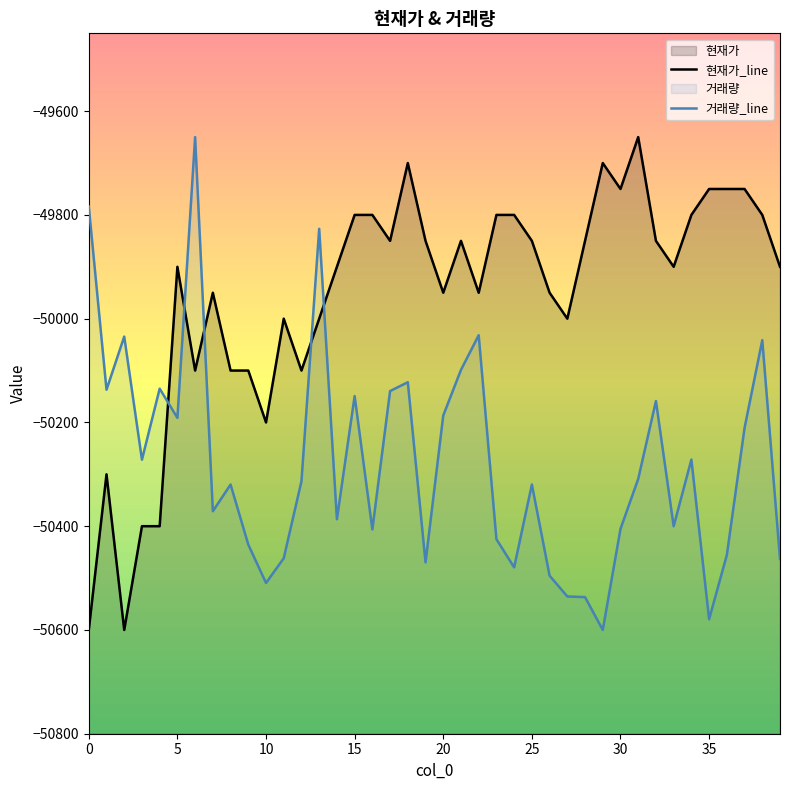

What is the difference between the highest and lowest values at 20?

236.6